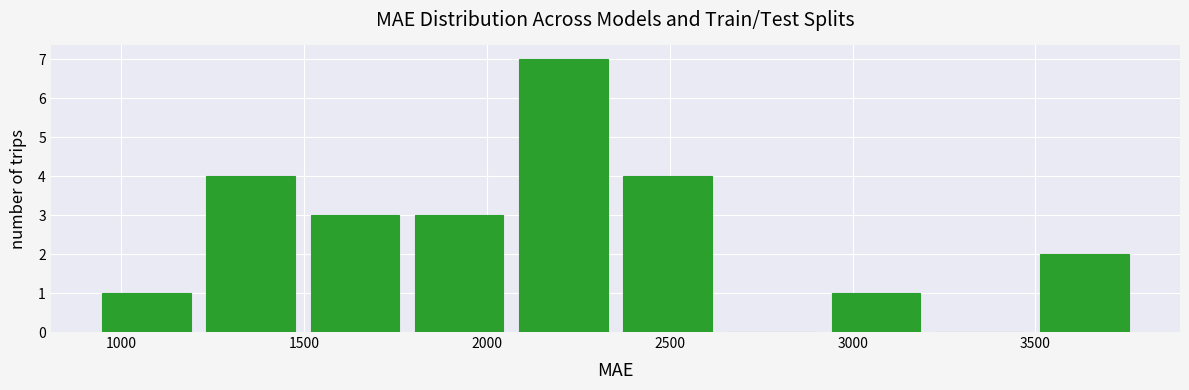

What is the height of the bar covering 950 to 1200 on the x-axis? Neither the bar edges nor the heights are printed on the chart, so give them approximately, as read against the axes.

1